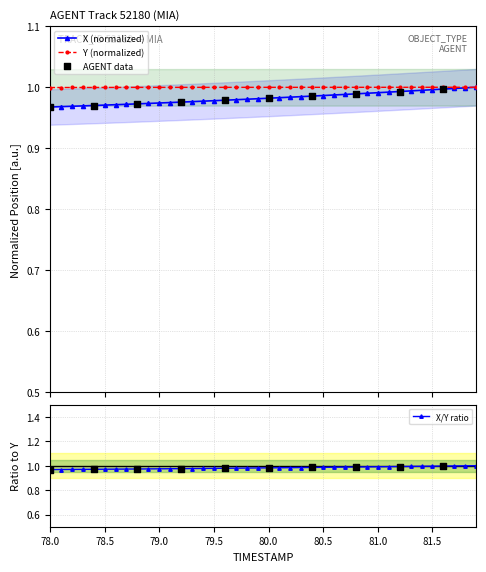

At how many categories does at least one series exceed 0?

40